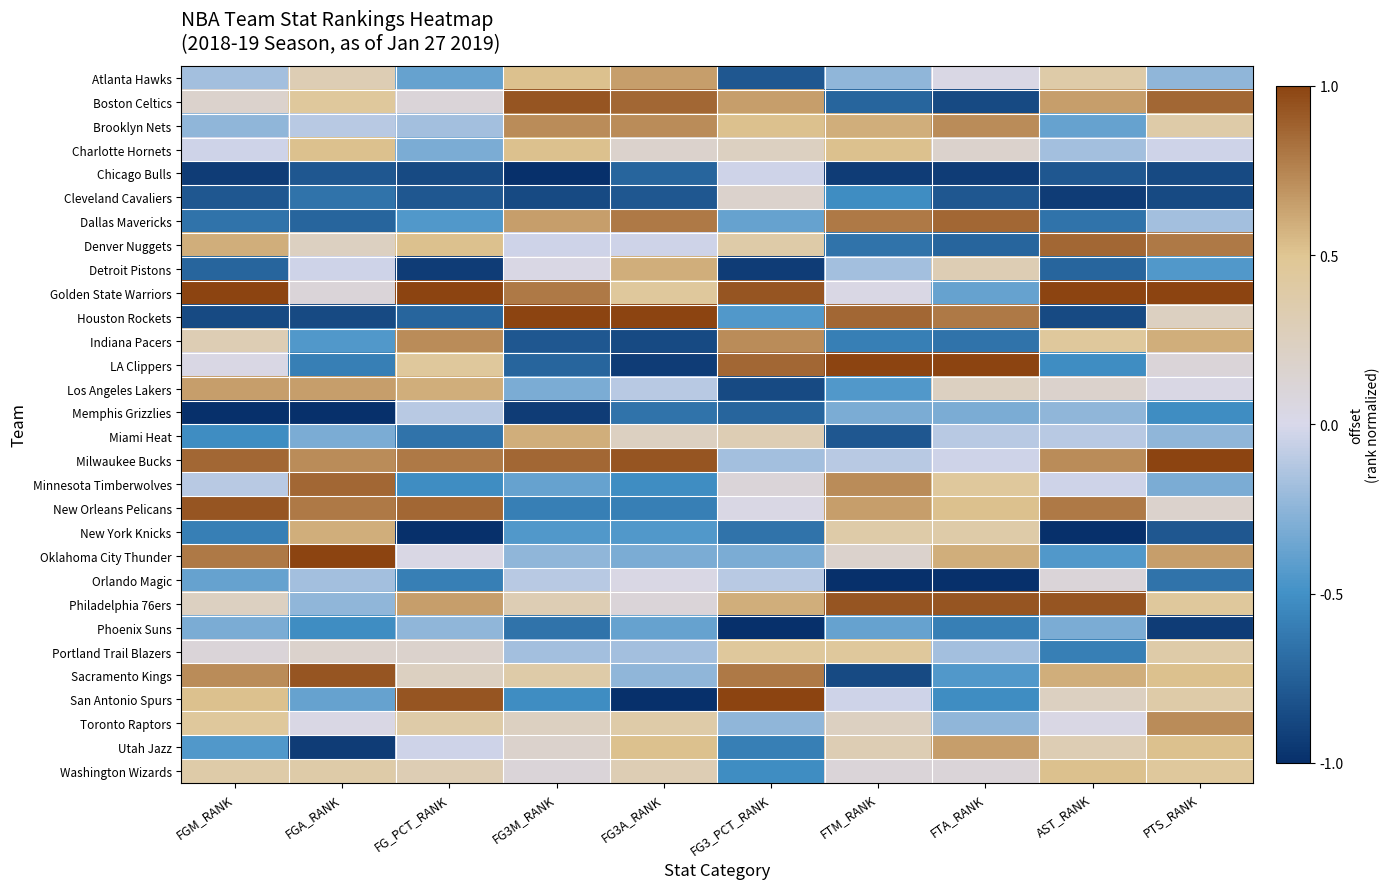

Reading left to right, transcribe all the data shown in this chart.

Atlanta Hawks: FGM_RANK=-0.2	FGA_RANK=0.3	FG_PCT_RANK=-0.4	FG3M_RANK=0.5	FG3A_RANK=0.7	FG3_PCT_RANK=-0.8	FTM_RANK=-0.2	FTA_RANK=0.0	AST_RANK=0.4	PTS_RANK=-0.2
Boston Celtics: FGM_RANK=0.2	FGA_RANK=0.4	FG_PCT_RANK=0.1	FG3M_RANK=0.9	FG3A_RANK=0.9	FG3_PCT_RANK=0.7	FTM_RANK=-0.7	FTA_RANK=-0.9	AST_RANK=0.7	PTS_RANK=0.9
Brooklyn Nets: FGM_RANK=-0.2	FGA_RANK=-0.1	FG_PCT_RANK=-0.2	FG3M_RANK=0.7	FG3A_RANK=0.7	FG3_PCT_RANK=0.5	FTM_RANK=0.6	FTA_RANK=0.7	AST_RANK=-0.4	PTS_RANK=0.4
Charlotte Hornets: FGM_RANK=-0.0	FGA_RANK=0.5	FG_PCT_RANK=-0.3	FG3M_RANK=0.5	FG3A_RANK=0.2	FG3_PCT_RANK=0.2	FTM_RANK=0.5	FTA_RANK=0.2	AST_RANK=-0.2	PTS_RANK=-0.0
Chicago Bulls: FGM_RANK=-0.9	FGA_RANK=-0.8	FG_PCT_RANK=-0.9	FG3M_RANK=-1.0	FG3A_RANK=-0.7	FG3_PCT_RANK=-0.0	FTM_RANK=-0.9	FTA_RANK=-0.9	AST_RANK=-0.8	PTS_RANK=-0.9
Cleveland Cavaliers: FGM_RANK=-0.8	FGA_RANK=-0.7	FG_PCT_RANK=-0.8	FG3M_RANK=-0.9	FG3A_RANK=-0.8	FG3_PCT_RANK=0.2	FTM_RANK=-0.5	FTA_RANK=-0.8	AST_RANK=-0.9	PTS_RANK=-0.9
Dallas Mavericks: FGM_RANK=-0.7	FGA_RANK=-0.7	FG_PCT_RANK=-0.4	FG3M_RANK=0.7	FG3A_RANK=0.8	FG3_PCT_RANK=-0.4	FTM_RANK=0.8	FTA_RANK=0.9	AST_RANK=-0.7	PTS_RANK=-0.2
Denver Nuggets: FGM_RANK=0.6	FGA_RANK=0.2	FG_PCT_RANK=0.5	FG3M_RANK=-0.0	FG3A_RANK=-0.0	FG3_PCT_RANK=0.4	FTM_RANK=-0.7	FTA_RANK=-0.7	AST_RANK=0.9	PTS_RANK=0.8
Detroit Pistons: FGM_RANK=-0.7	FGA_RANK=-0.0	FG_PCT_RANK=-0.9	FG3M_RANK=0.0	FG3A_RANK=0.6	FG3_PCT_RANK=-0.9	FTM_RANK=-0.2	FTA_RANK=0.3	AST_RANK=-0.7	PTS_RANK=-0.4
Golden State Warriors: FGM_RANK=1.0	FGA_RANK=0.1	FG_PCT_RANK=1.0	FG3M_RANK=0.8	FG3A_RANK=0.4	FG3_PCT_RANK=0.9	FTM_RANK=0.0	FTA_RANK=-0.4	AST_RANK=1.0	PTS_RANK=1.0
Houston Rockets: FGM_RANK=-0.9	FGA_RANK=-0.9	FG_PCT_RANK=-0.7	FG3M_RANK=1.0	FG3A_RANK=1.0	FG3_PCT_RANK=-0.4	FTM_RANK=0.9	FTA_RANK=0.8	AST_RANK=-0.9	PTS_RANK=0.2
Indiana Pacers: FGM_RANK=0.3	FGA_RANK=-0.4	FG_PCT_RANK=0.7	FG3M_RANK=-0.8	FG3A_RANK=-0.9	FG3_PCT_RANK=0.7	FTM_RANK=-0.6	FTA_RANK=-0.7	AST_RANK=0.4	PTS_RANK=0.6
LA Clippers: FGM_RANK=0.0	FGA_RANK=-0.6	FG_PCT_RANK=0.4	FG3M_RANK=-0.7	FG3A_RANK=-0.9	FG3_PCT_RANK=0.9	FTM_RANK=1.0	FTA_RANK=1.0	AST_RANK=-0.5	PTS_RANK=0.1
Los Angeles Lakers: FGM_RANK=0.7	FGA_RANK=0.7	FG_PCT_RANK=0.6	FG3M_RANK=-0.3	FG3A_RANK=-0.1	FG3_PCT_RANK=-0.9	FTM_RANK=-0.4	FTA_RANK=0.2	AST_RANK=0.2	PTS_RANK=0.0
Memphis Grizzlies: FGM_RANK=-1.0	FGA_RANK=-1.0	FG_PCT_RANK=-0.1	FG3M_RANK=-0.9	FG3A_RANK=-0.7	FG3_PCT_RANK=-0.7	FTM_RANK=-0.3	FTA_RANK=-0.3	AST_RANK=-0.2	PTS_RANK=-0.5
Miami Heat: FGM_RANK=-0.5	FGA_RANK=-0.3	FG_PCT_RANK=-0.7	FG3M_RANK=0.6	FG3A_RANK=0.2	FG3_PCT_RANK=0.3	FTM_RANK=-0.8	FTA_RANK=-0.1	AST_RANK=-0.1	PTS_RANK=-0.2
Milwaukee Bucks: FGM_RANK=0.9	FGA_RANK=0.7	FG_PCT_RANK=0.8	FG3M_RANK=0.9	FG3A_RANK=0.9	FG3_PCT_RANK=-0.2	FTM_RANK=-0.1	FTA_RANK=-0.0	AST_RANK=0.7	PTS_RANK=1.0
Minnesota Timberwolves: FGM_RANK=-0.1	FGA_RANK=0.9	FG_PCT_RANK=-0.5	FG3M_RANK=-0.4	FG3A_RANK=-0.5	FG3_PCT_RANK=0.1	FTM_RANK=0.7	FTA_RANK=0.4	AST_RANK=-0.0	PTS_RANK=-0.3
New Orleans Pelicans: FGM_RANK=0.9	FGA_RANK=0.8	FG_PCT_RANK=0.9	FG3M_RANK=-0.6	FG3A_RANK=-0.6	FG3_PCT_RANK=0.0	FTM_RANK=0.7	FTA_RANK=0.5	AST_RANK=0.8	PTS_RANK=0.2
New York Knicks: FGM_RANK=-0.6	FGA_RANK=0.6	FG_PCT_RANK=-1.0	FG3M_RANK=-0.4	FG3A_RANK=-0.4	FG3_PCT_RANK=-0.7	FTM_RANK=0.4	FTA_RANK=0.4	AST_RANK=-1.0	PTS_RANK=-0.8
Oklahoma City Thunder: FGM_RANK=0.8	FGA_RANK=1.0	FG_PCT_RANK=0.0	FG3M_RANK=-0.2	FG3A_RANK=-0.3	FG3_PCT_RANK=-0.3	FTM_RANK=0.2	FTA_RANK=0.6	AST_RANK=-0.4	PTS_RANK=0.7
Orlando Magic: FGM_RANK=-0.4	FGA_RANK=-0.2	FG_PCT_RANK=-0.6	FG3M_RANK=-0.1	FG3A_RANK=0.0	FG3_PCT_RANK=-0.1	FTM_RANK=-1.0	FTA_RANK=-1.0	AST_RANK=0.1	PTS_RANK=-0.7
Philadelphia 76ers: FGM_RANK=0.2	FGA_RANK=-0.2	FG_PCT_RANK=0.7	FG3M_RANK=0.3	FG3A_RANK=0.1	FG3_PCT_RANK=0.6	FTM_RANK=0.9	FTA_RANK=0.9	AST_RANK=0.9	PTS_RANK=0.4
Phoenix Suns: FGM_RANK=-0.3	FGA_RANK=-0.5	FG_PCT_RANK=-0.2	FG3M_RANK=-0.7	FG3A_RANK=-0.4	FG3_PCT_RANK=-1.0	FTM_RANK=-0.4	FTA_RANK=-0.6	AST_RANK=-0.3	PTS_RANK=-0.9
Portland Trail Blazers: FGM_RANK=0.1	FGA_RANK=0.2	FG_PCT_RANK=0.2	FG3M_RANK=-0.2	FG3A_RANK=-0.2	FG3_PCT_RANK=0.4	FTM_RANK=0.4	FTA_RANK=-0.2	AST_RANK=-0.6	PTS_RANK=0.4
Sacramento Kings: FGM_RANK=0.7	FGA_RANK=0.9	FG_PCT_RANK=0.2	FG3M_RANK=0.4	FG3A_RANK=-0.2	FG3_PCT_RANK=0.8	FTM_RANK=-0.9	FTA_RANK=-0.4	AST_RANK=0.6	PTS_RANK=0.5
San Antonio Spurs: FGM_RANK=0.5	FGA_RANK=-0.4	FG_PCT_RANK=0.9	FG3M_RANK=-0.5	FG3A_RANK=-1.0	FG3_PCT_RANK=1.0	FTM_RANK=-0.0	FTA_RANK=-0.5	AST_RANK=0.2	PTS_RANK=0.4
Toronto Raptors: FGM_RANK=0.4	FGA_RANK=0.0	FG_PCT_RANK=0.4	FG3M_RANK=0.2	FG3A_RANK=0.4	FG3_PCT_RANK=-0.2	FTM_RANK=0.2	FTA_RANK=-0.2	AST_RANK=0.0	PTS_RANK=0.7
Utah Jazz: FGM_RANK=-0.4	FGA_RANK=-0.9	FG_PCT_RANK=-0.0	FG3M_RANK=0.2	FG3A_RANK=0.5	FG3_PCT_RANK=-0.6	FTM_RANK=0.3	FTA_RANK=0.7	AST_RANK=0.3	PTS_RANK=0.5
Washington Wizards: FGM_RANK=0.4	FGA_RANK=0.4	FG_PCT_RANK=0.3	FG3M_RANK=0.1	FG3A_RANK=0.3	FG3_PCT_RANK=-0.5	FTM_RANK=0.1	FTA_RANK=0.1	AST_RANK=0.5	PTS_RANK=0.4